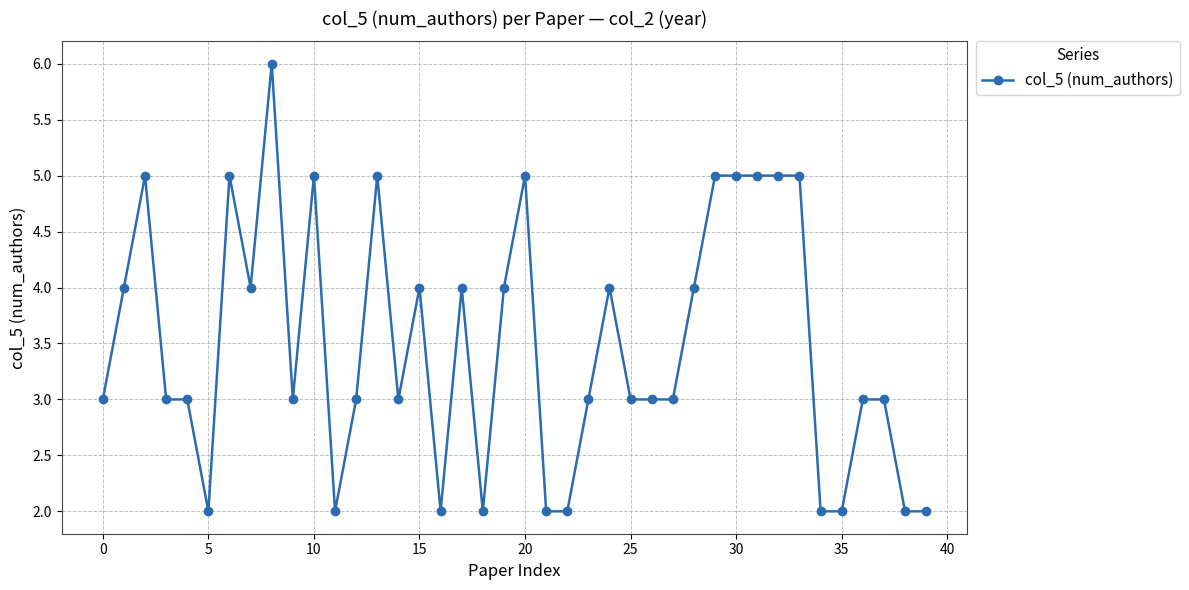

Reading left to right, what are all the values shown in this chart?

3	4	5	3	3	2	5	4	6	3	5	2	3	5	3	4	2	4	2	4	5	2	2	3	4	3	3	3	4	5	5	5	5	5	2	2	3	3	2	2